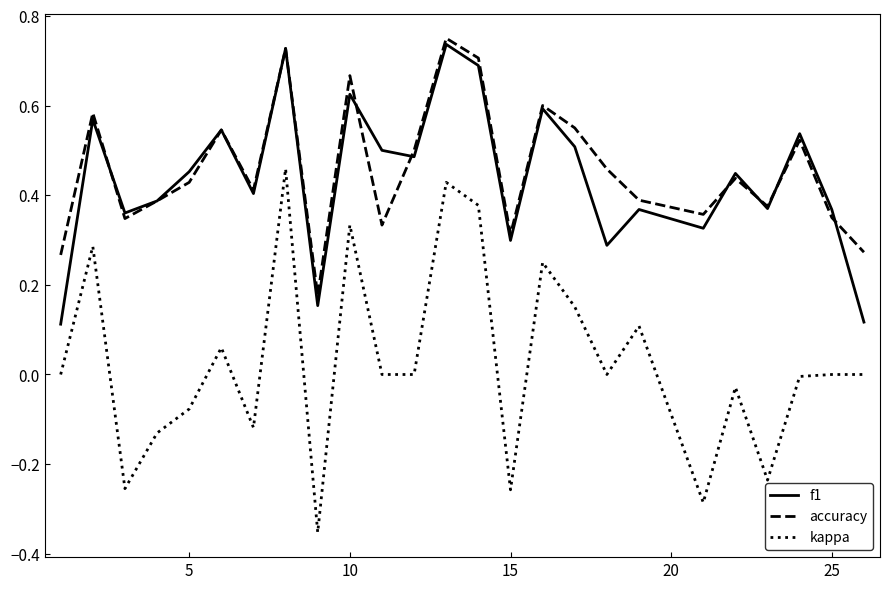

True or false: accuracy and kappa intersect in this chart.

False